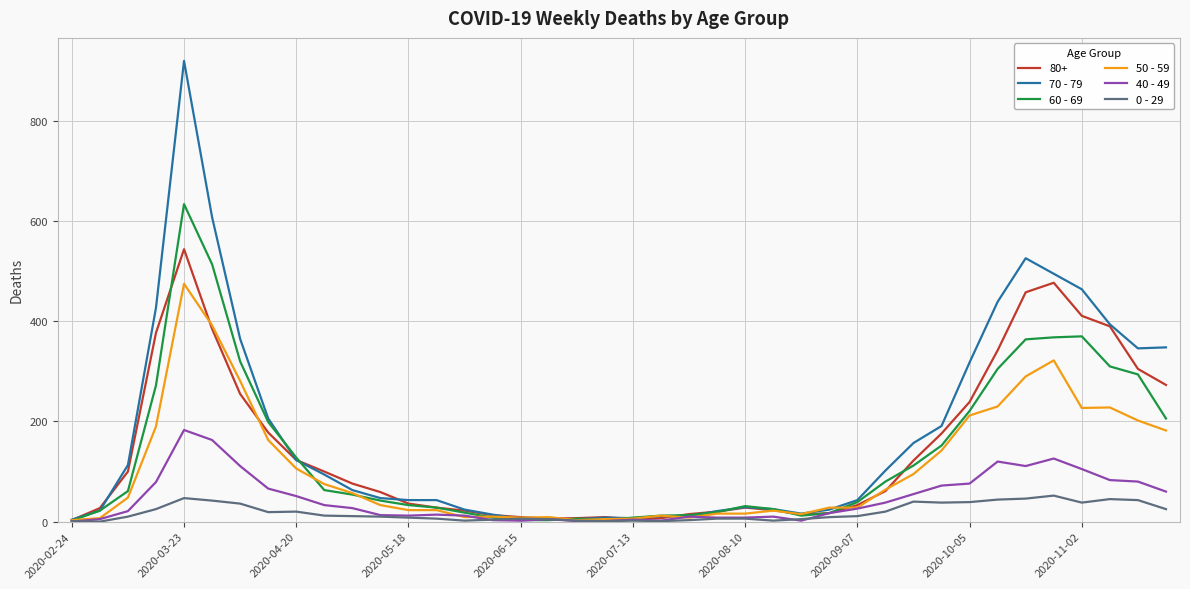

What is the greatest value displayed?

920